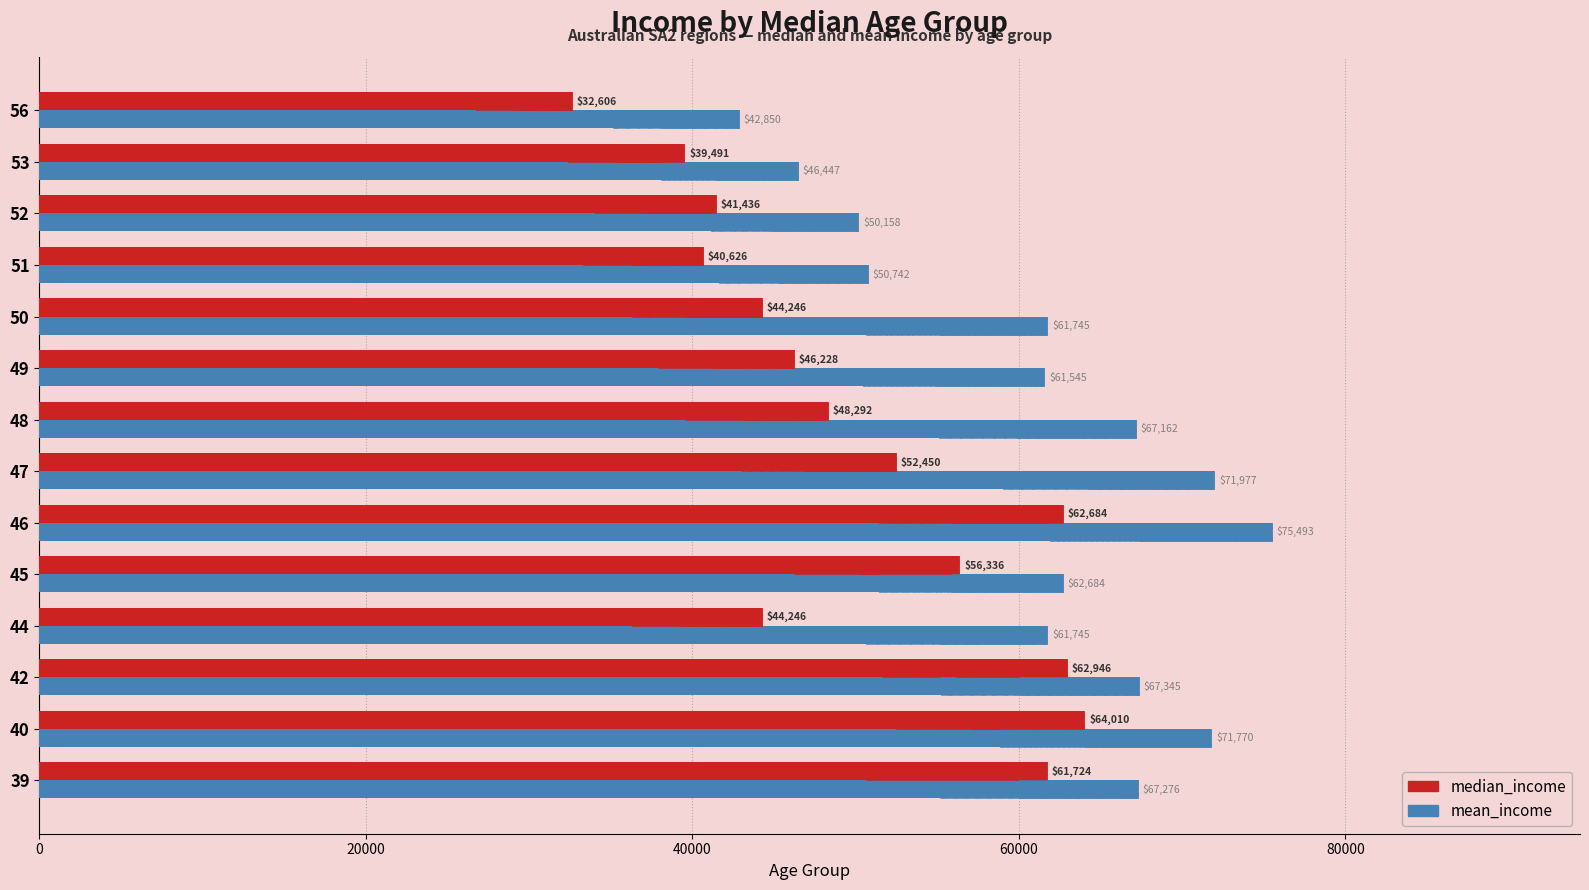

What is the value of the median_income bar at the 14th from the left?

32606